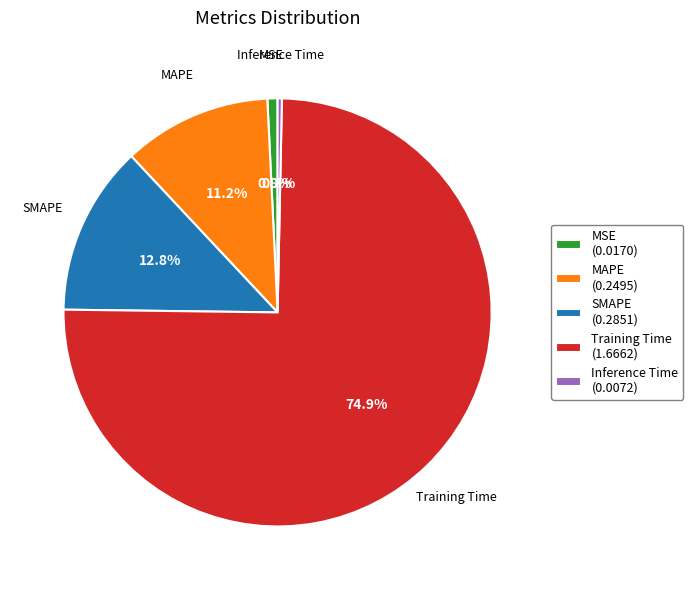

Is it true that Inference Time is 0% of the pie?

True